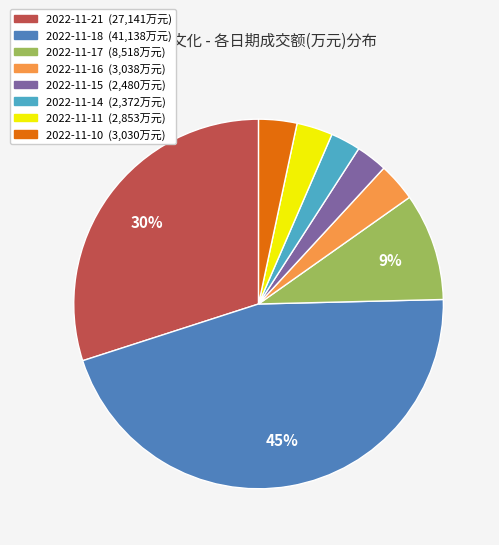

What is the largest slice in the pie chart?

2022-11-18